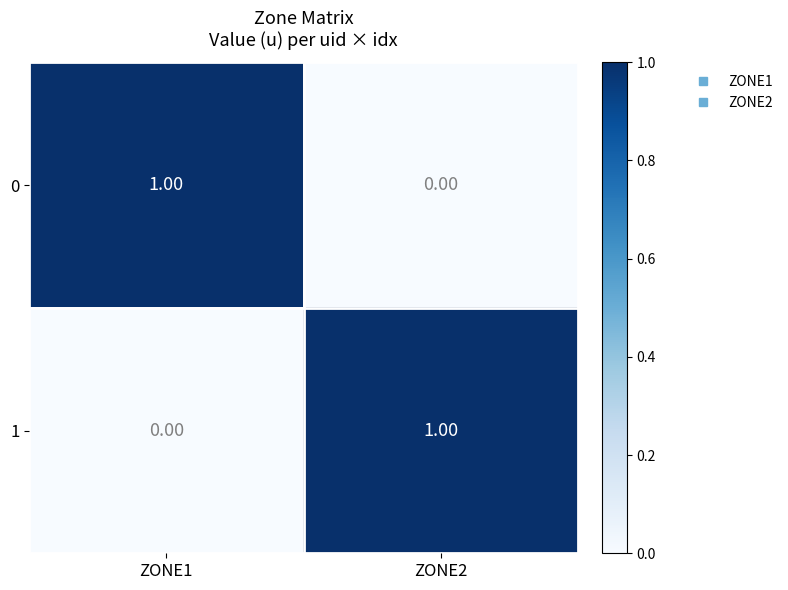

Rank the categories by 0 value from lowest to highest.

ZONE2, ZONE1